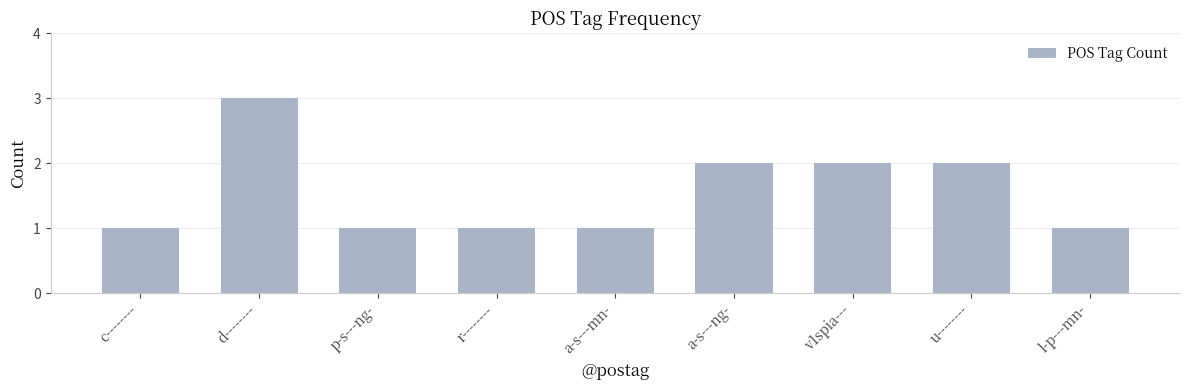

What is the sum of all values?

14